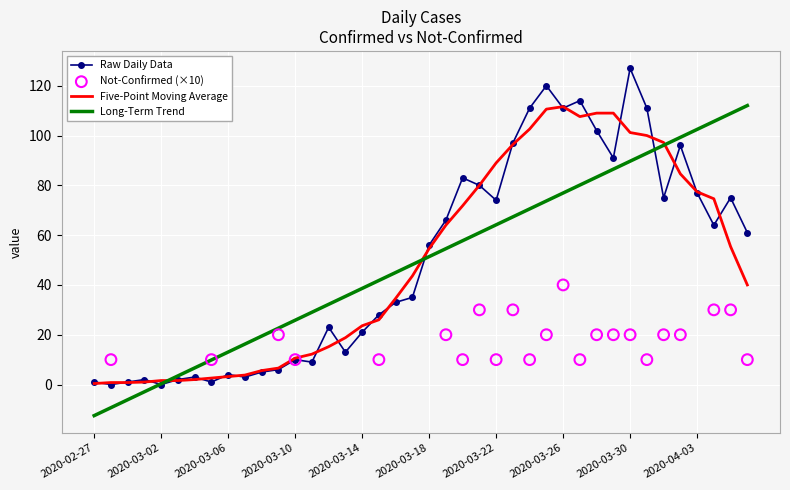

What is the change in value from 2020-03-01 to 2020-04-02?

+94